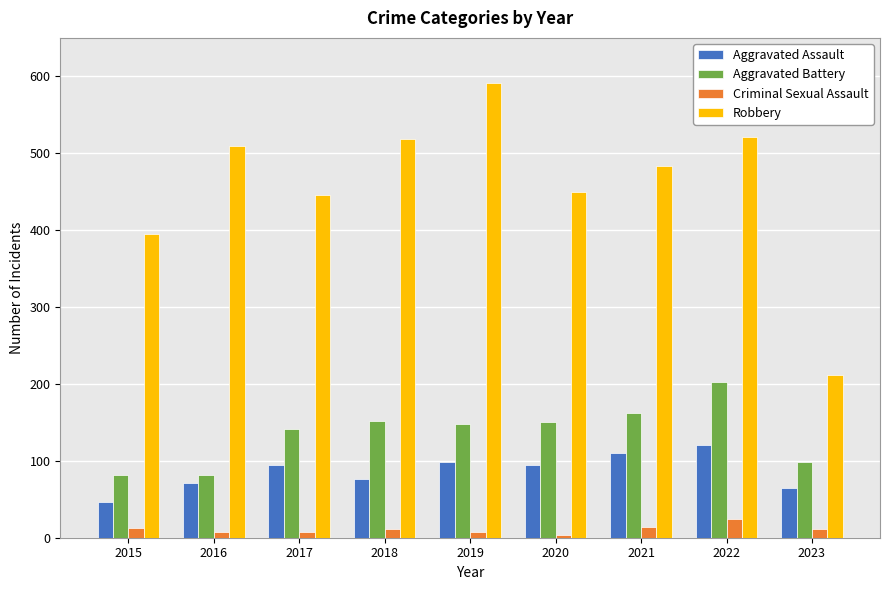

Which series has the largest total across all categories?

Robbery